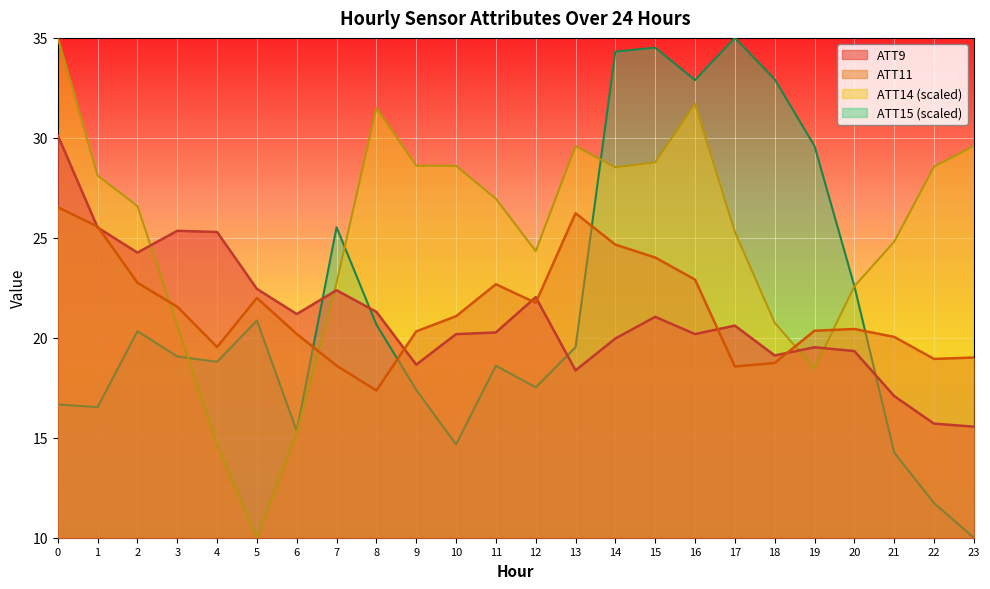

Rank the categories by ATT15 value from highest to lowest.

17, 15, 14, 18, 16, 19, 7, 20, 5, 8, 2, 13, 3, 4, 11, 12, 9, 0, 1, 6, 10, 21, 22, 23